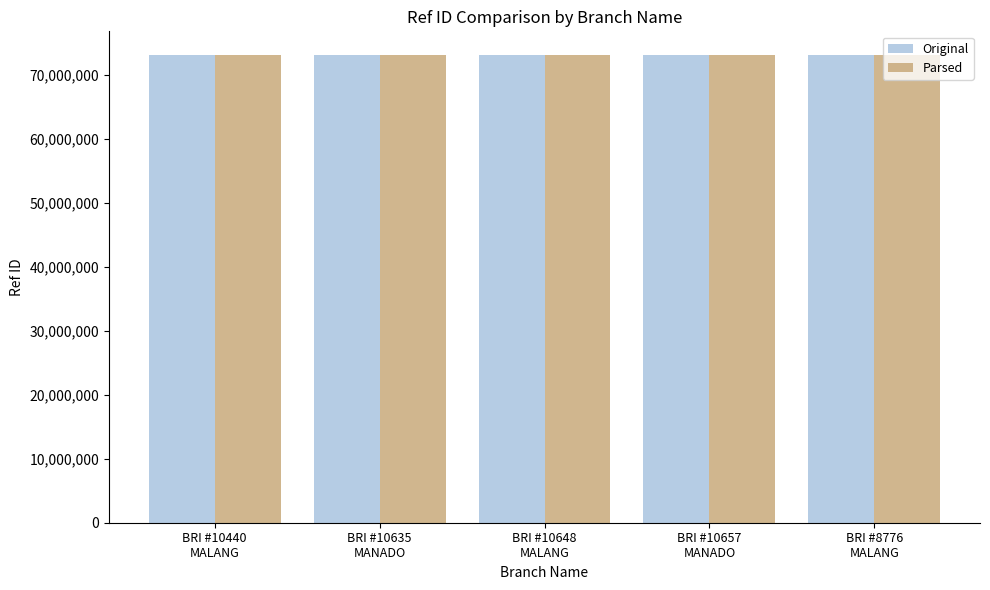

The value of Parsed at BRI #10440
MALANG is 17328574. True or false?

False